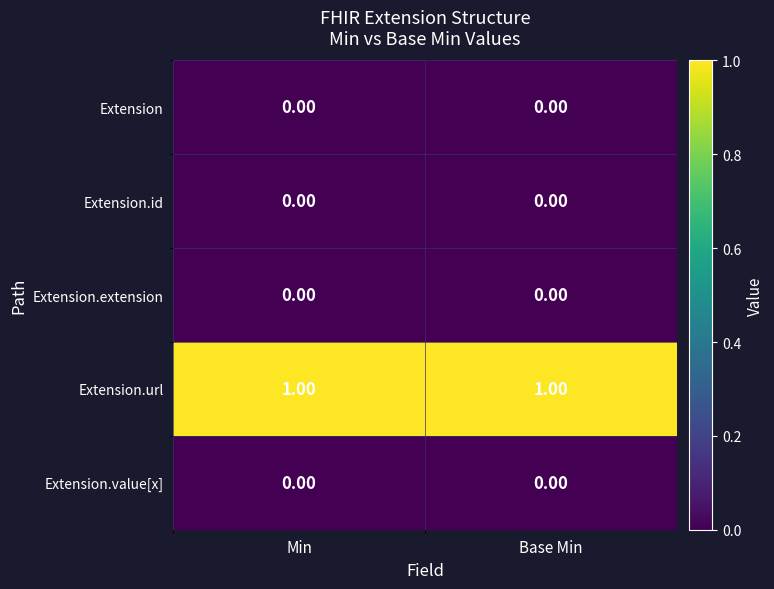

Which series has the largest total across all categories?

Extension.url